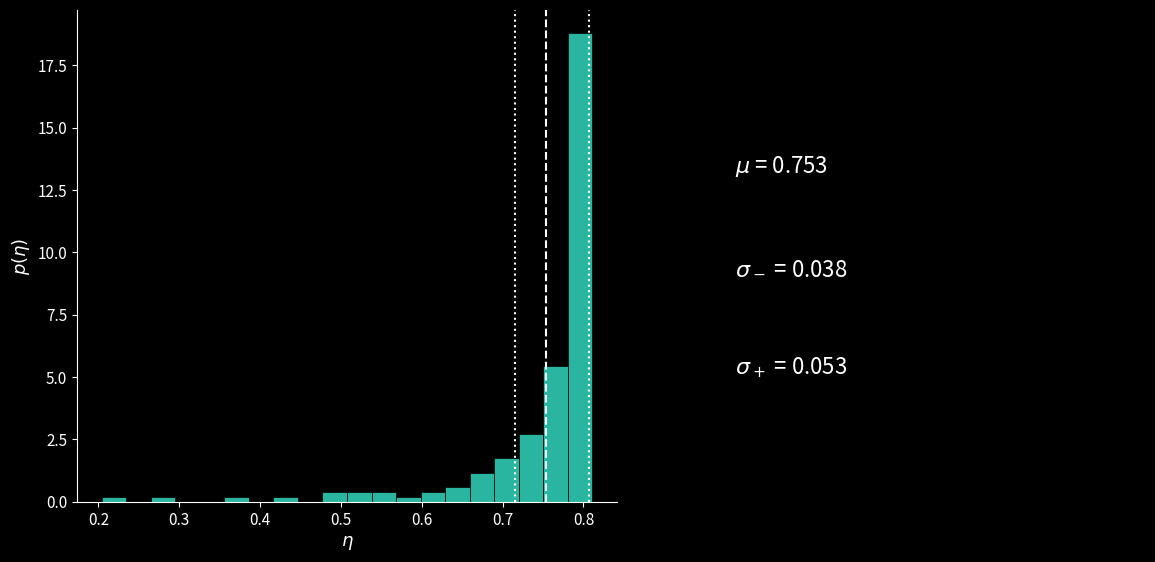

Read against the x-axis, roughly where is the centre of the tallest bar?

0.80